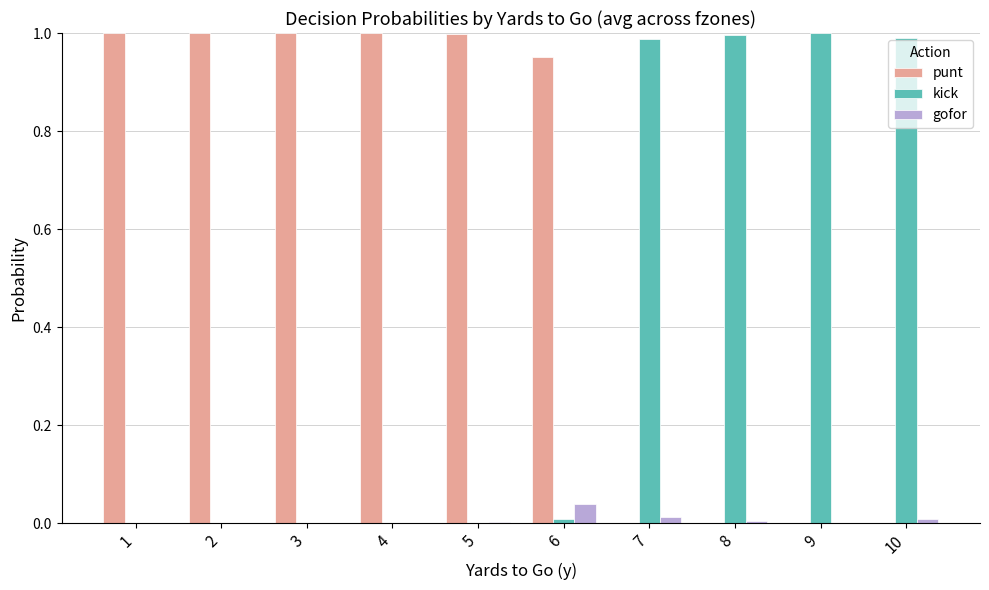

Is it true that kick equals 1.0 at 9?

True